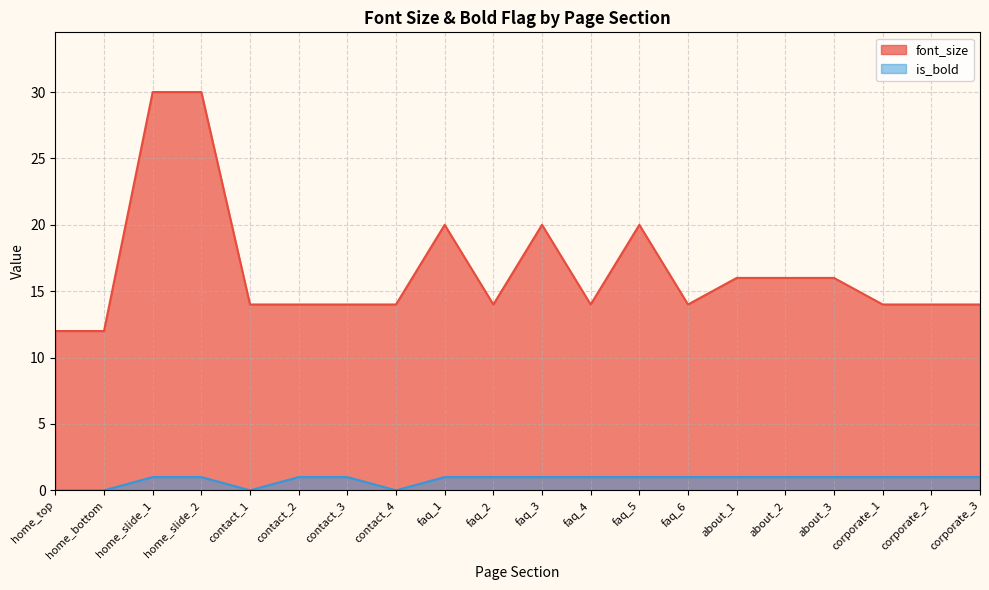

Reading right to left, list all the values displayed in this chart.

font_size: 14	14	14	16	16	16	14	20	14	20	14	20	14	14	14	14	30	30	12	12
is_bold: 1	1	1	1	1	1	1	1	1	1	1	1	0	1	1	0	1	1	0	0